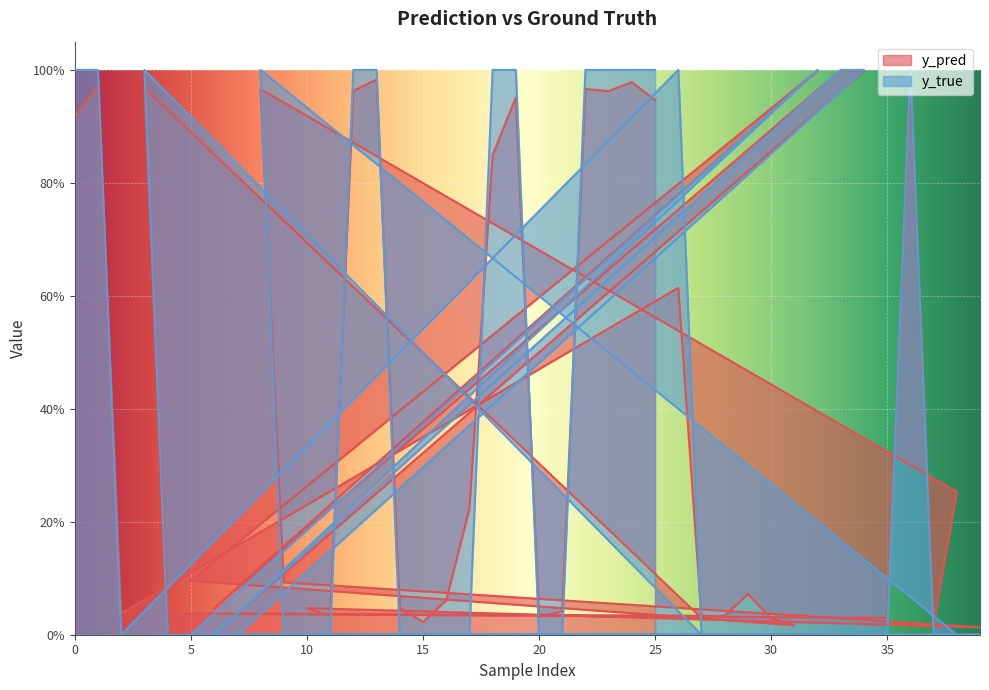

How many y_true values are between 0 and 1?

40